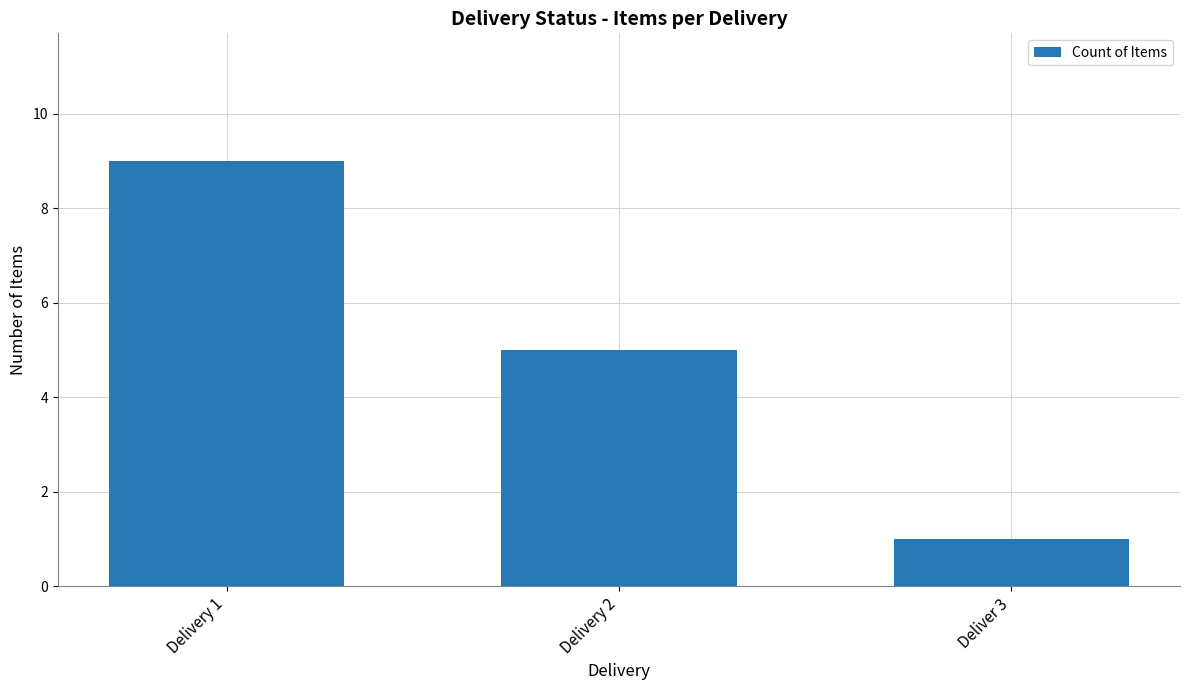

What position from the right is Deliver 3?

1